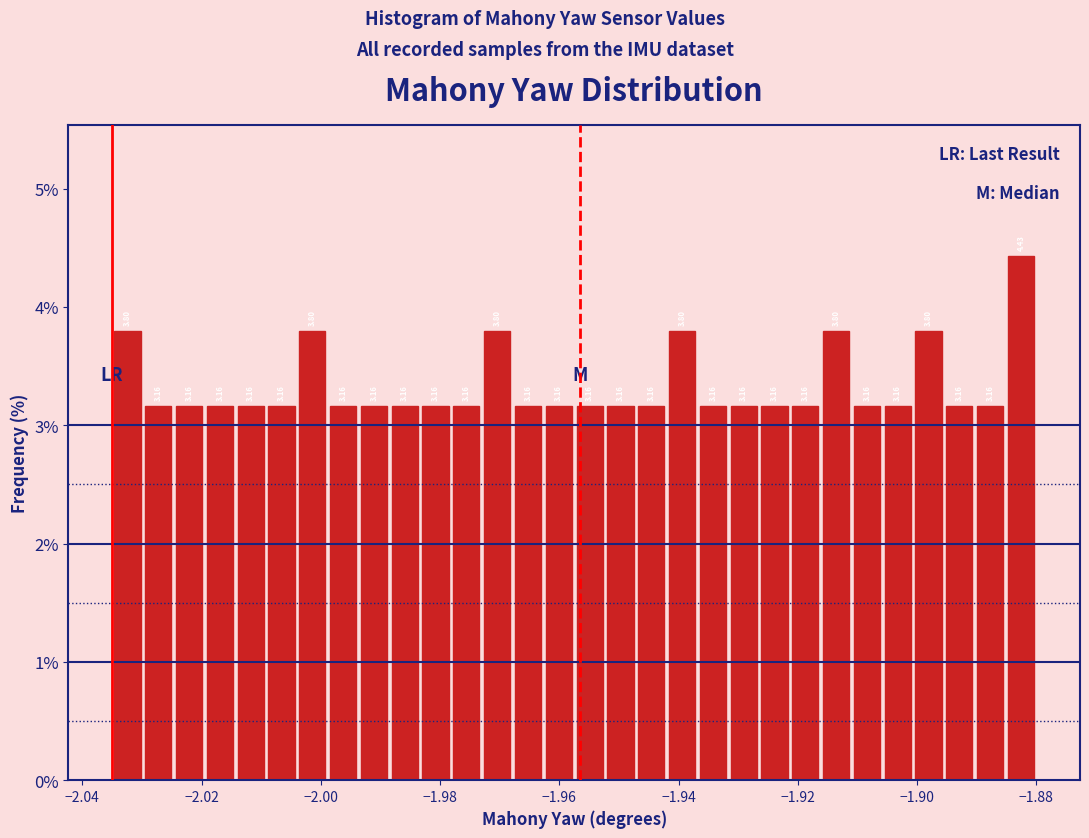

Around what value on the x-axis is the tallest bar? Give the approximate position of its centre, as read against the axis.

-1.882